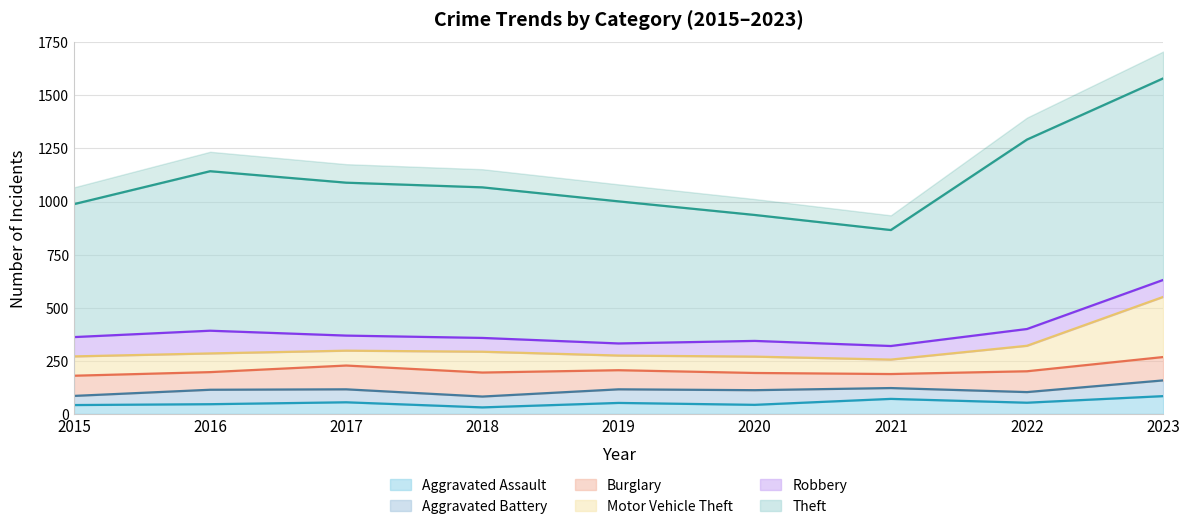

What is the sum of the Burglary values at 2022 and 2017?

210